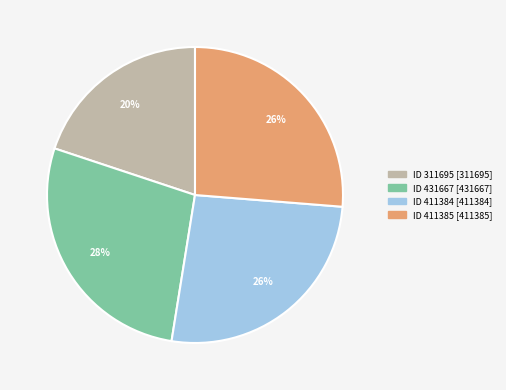

How many segments does this pie chart have?

4